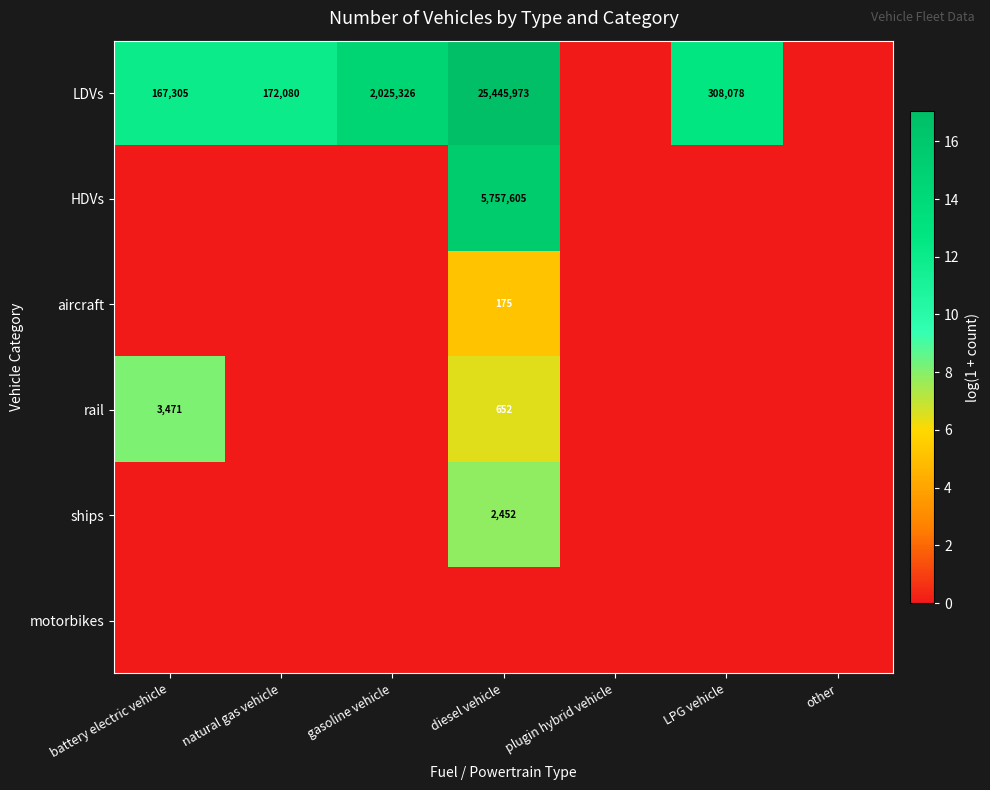

Rank the categories by HDVs value from lowest to highest.

battery electric vehicle, natural gas vehicle, gasoline vehicle, plugin hybrid vehicle, LPG vehicle, other, diesel vehicle